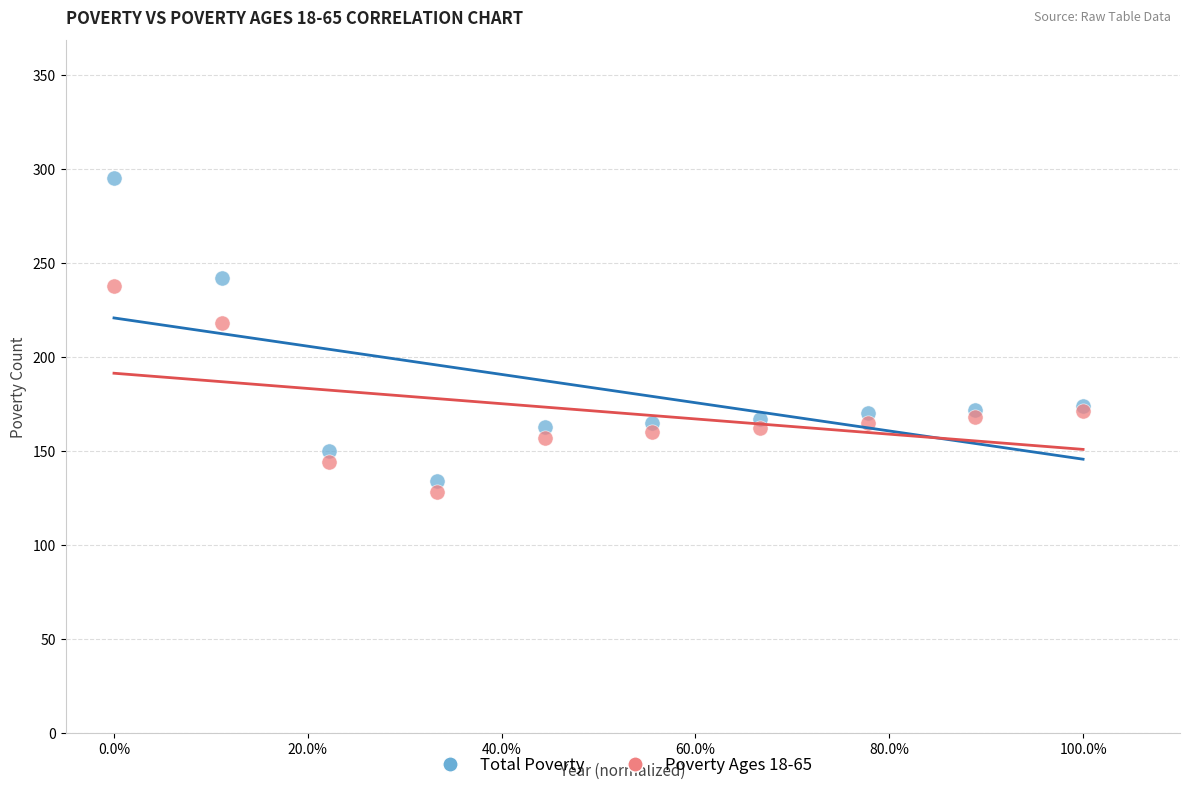

Which series reaches the maximum Y coordinate?

Total Poverty